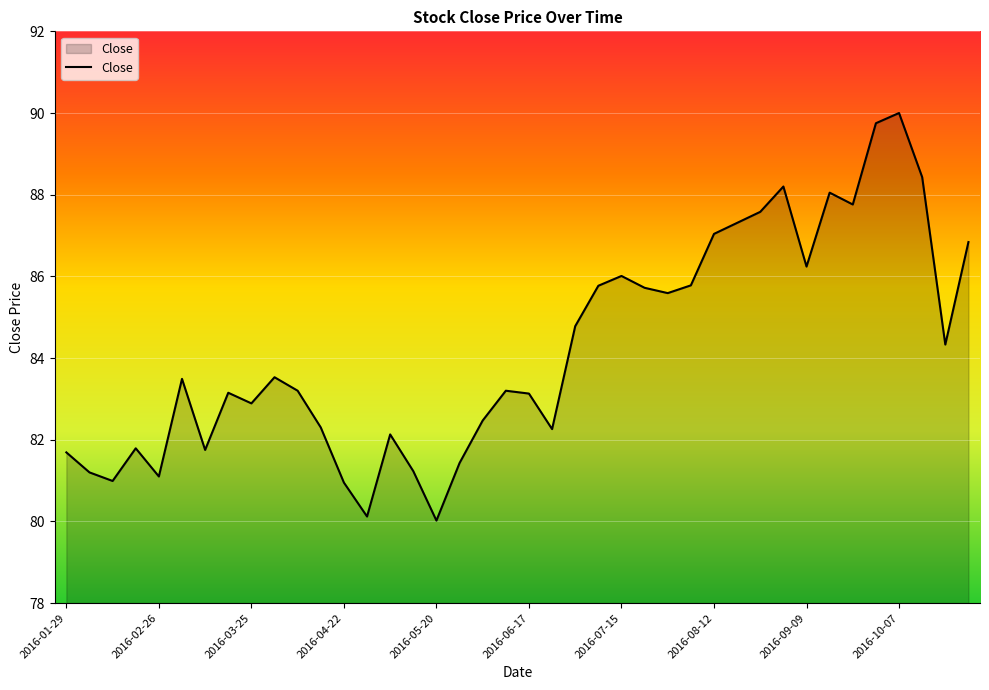

What is the difference between the maximum and minimum values?

10.0